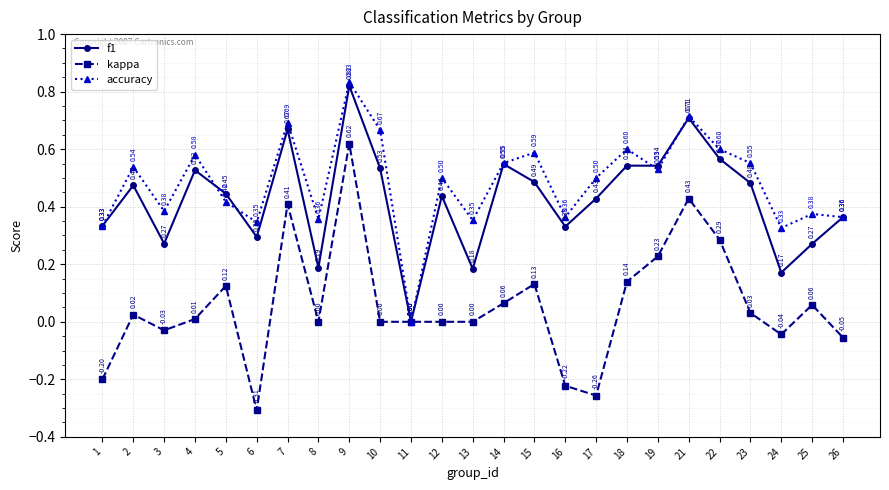

The value of f1 at 11 is -0.5. True or false?

False